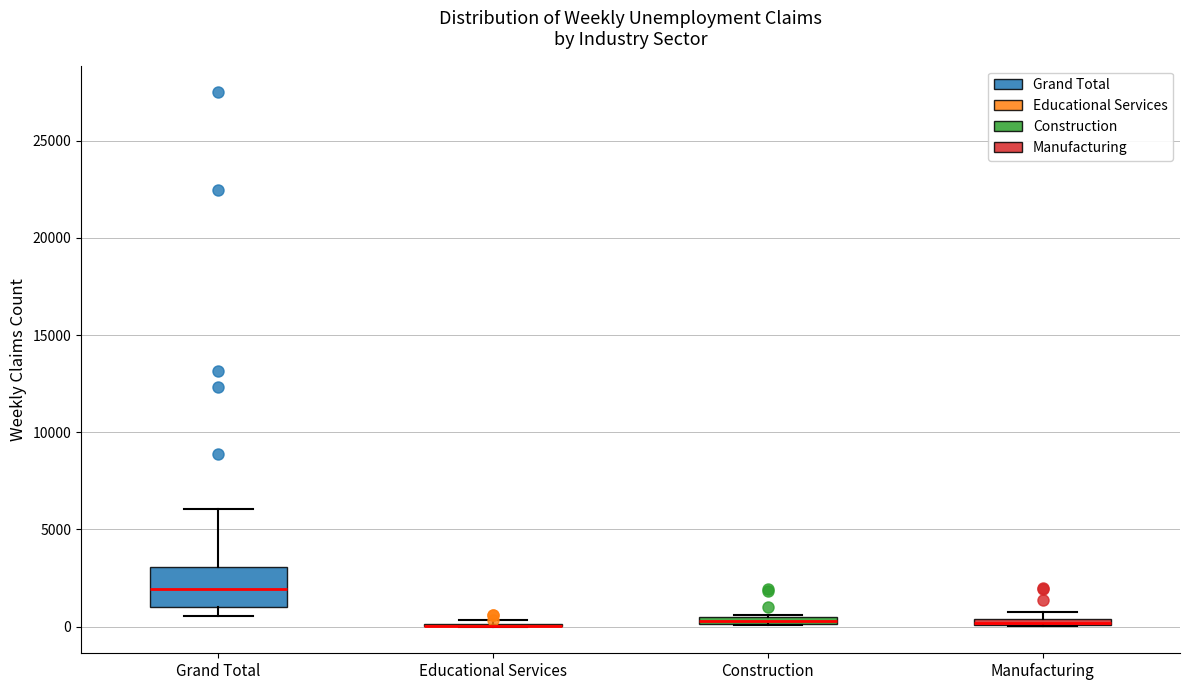

Where does the median line of the box for Grand Total sit on the y-axis? The values are not printed on the chart, so give them approximately, as read against the axis.

2000